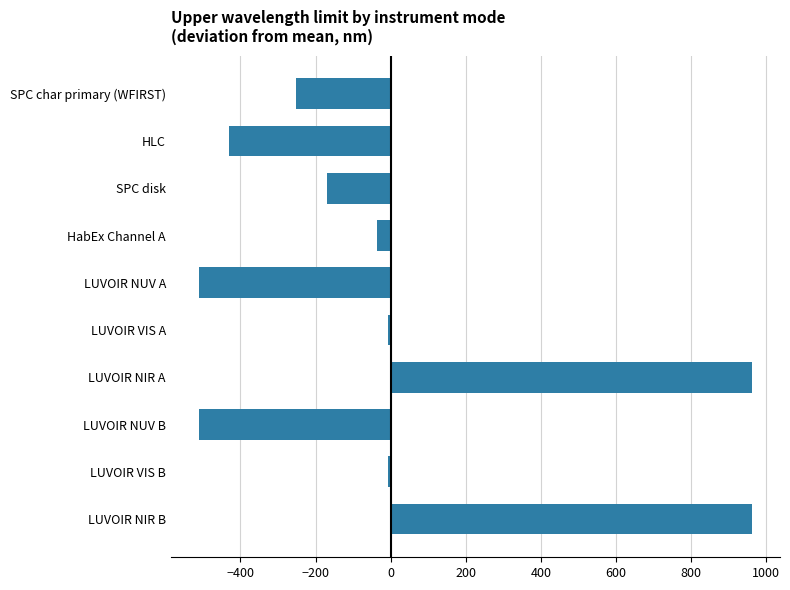

Are the bars grouped side by side (vs. stacked)?

No